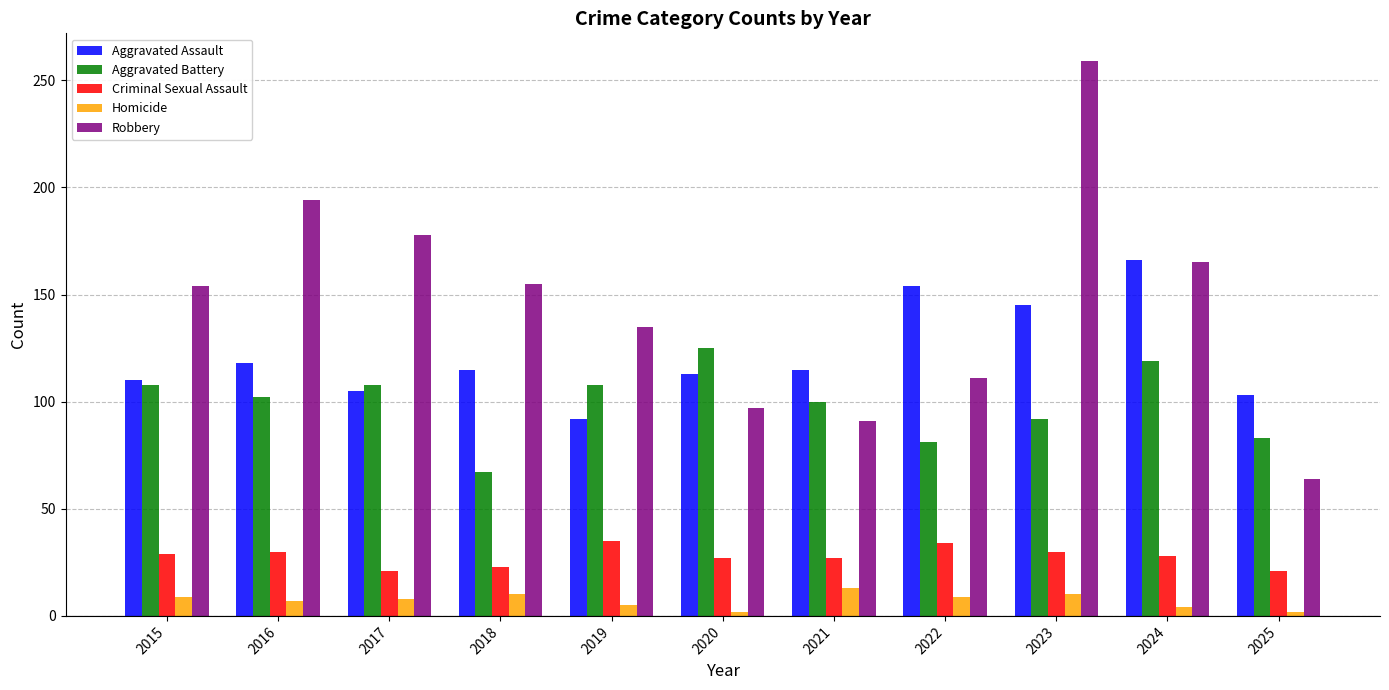

How many groups of bars are there?

11